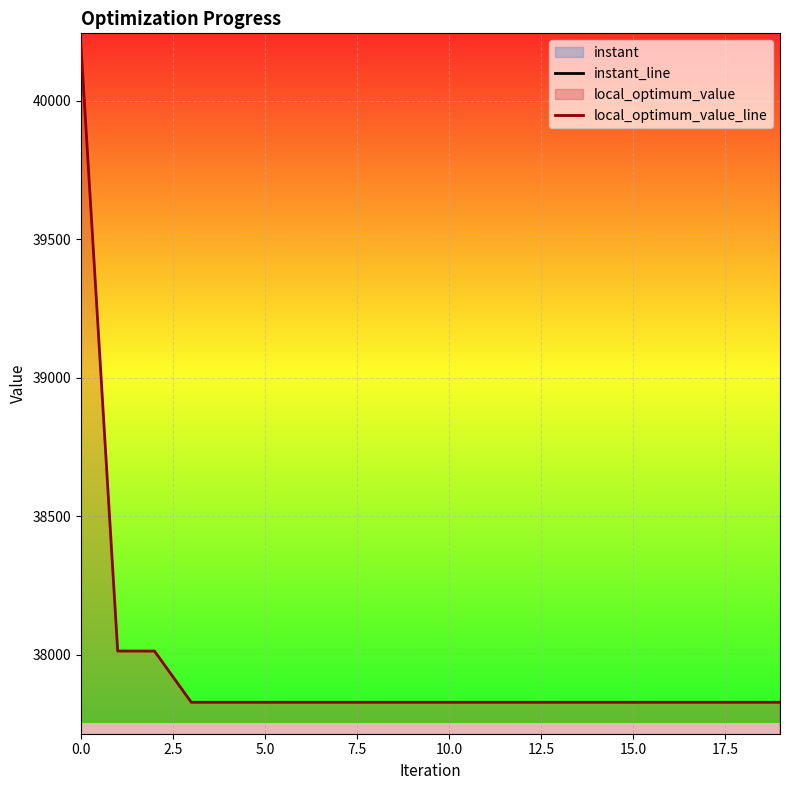

What is the maximum value for local_optimum_value_line?

40203